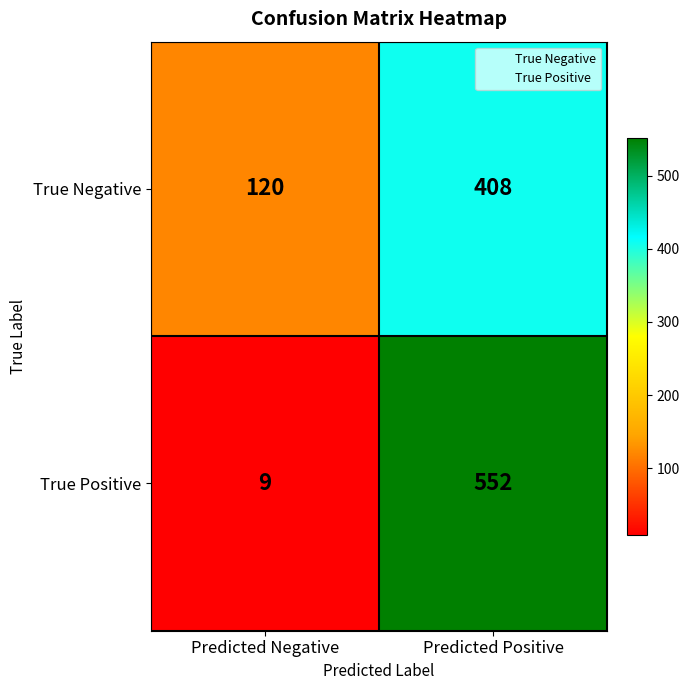

What is the average value of the True Negative series?

264